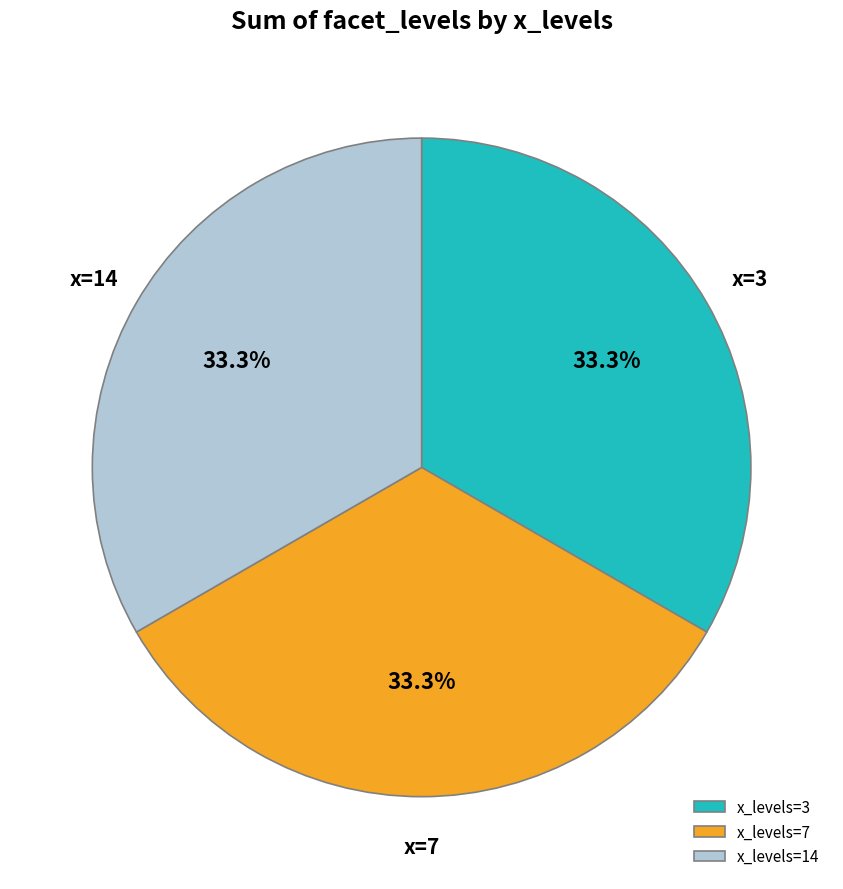

Does any single category account for the majority?

No